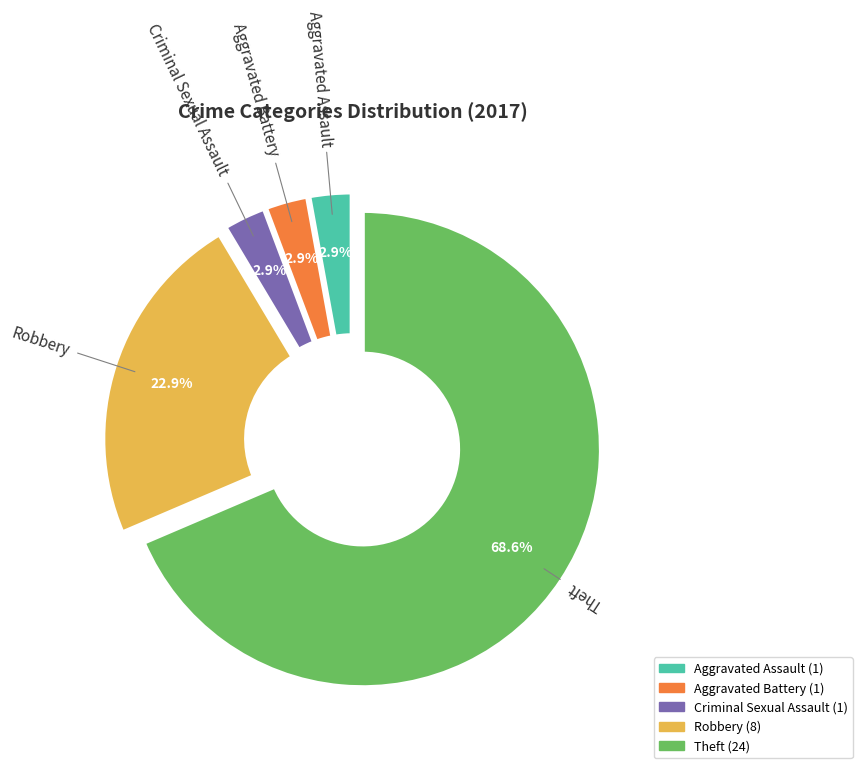

Which slice is the largest?

Theft